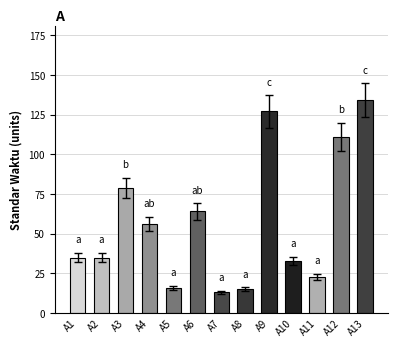

Which label corresponds to the largest value in the chart?

A13